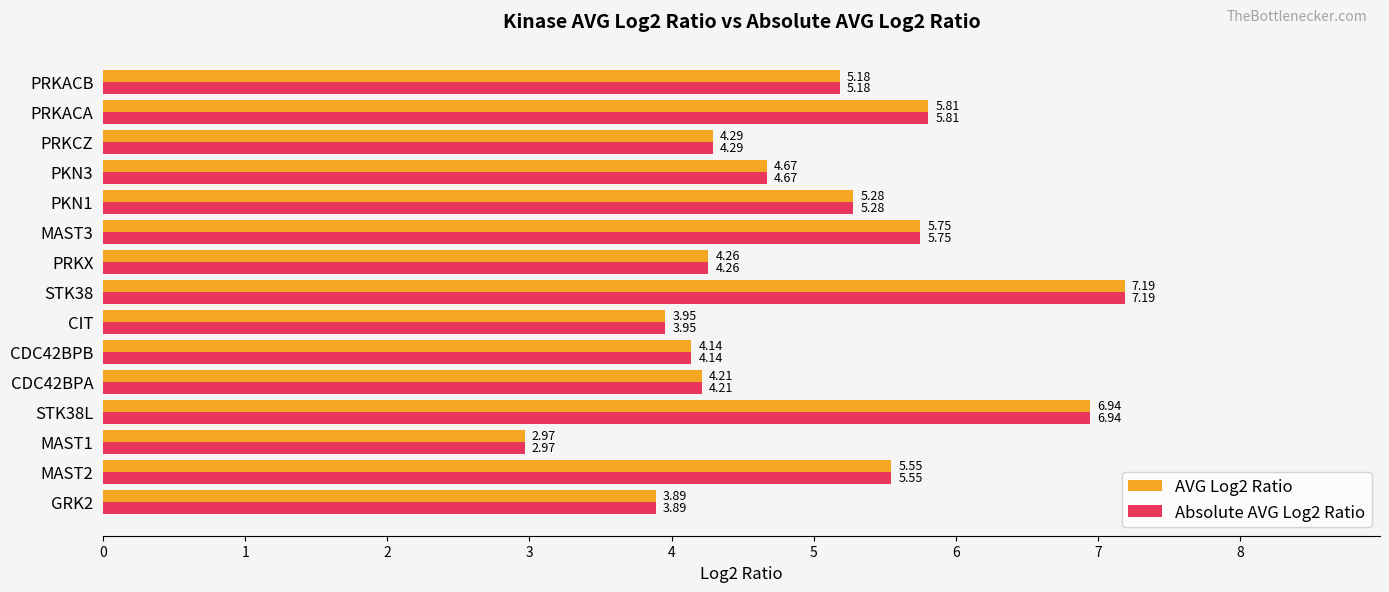

Which label corresponds to the largest value in the chart?

STK38